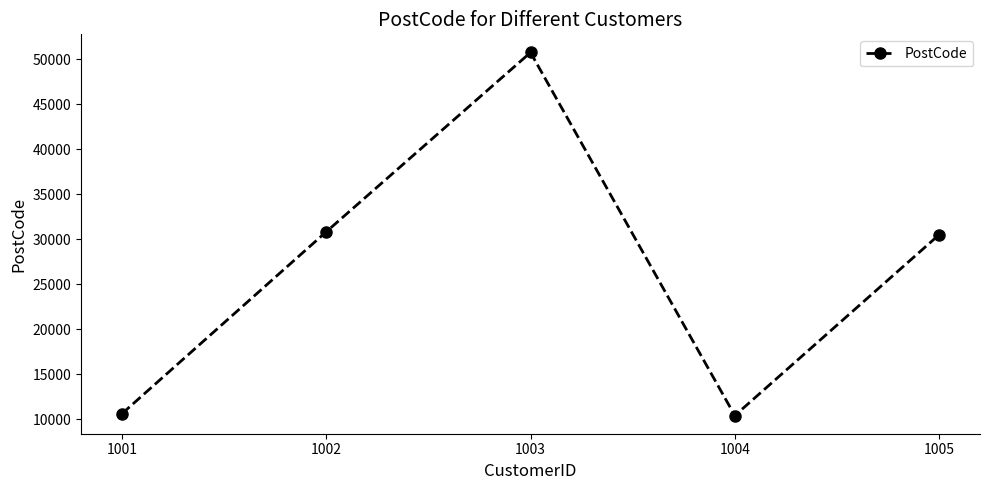

Reading right to left, what are all the values shown in this chart?

30500	10400	50750	30820	10600